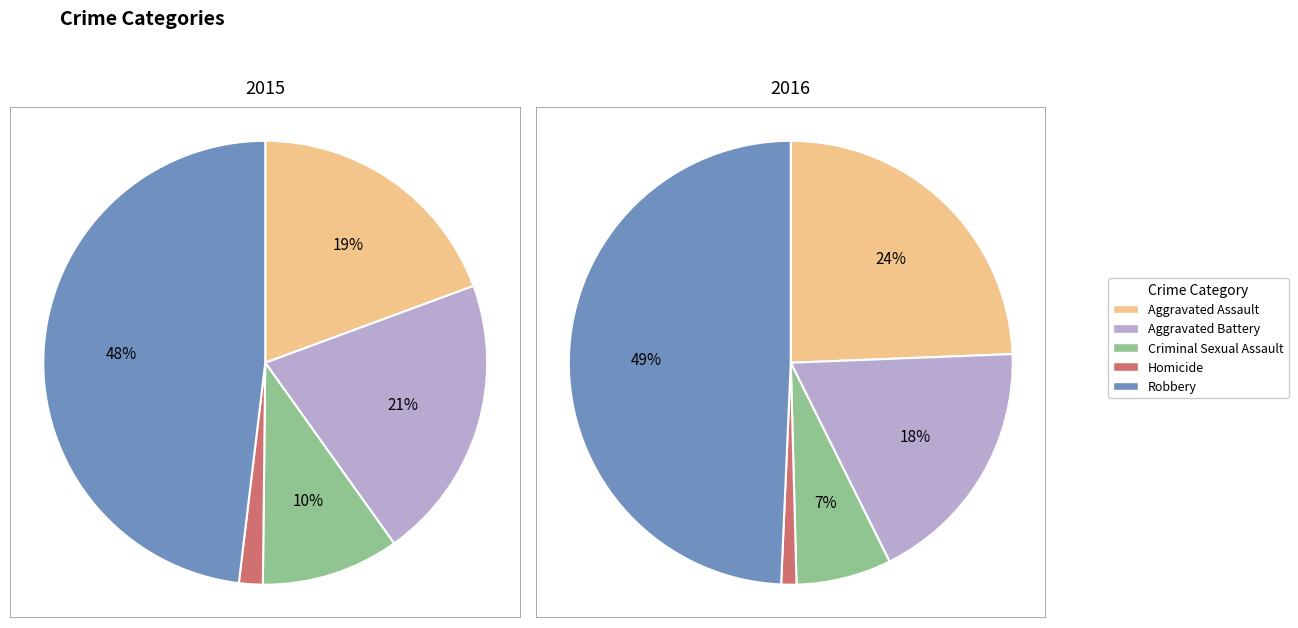

To the nearest percent, what is the difference between the largest and smallest slice percentages?

48%